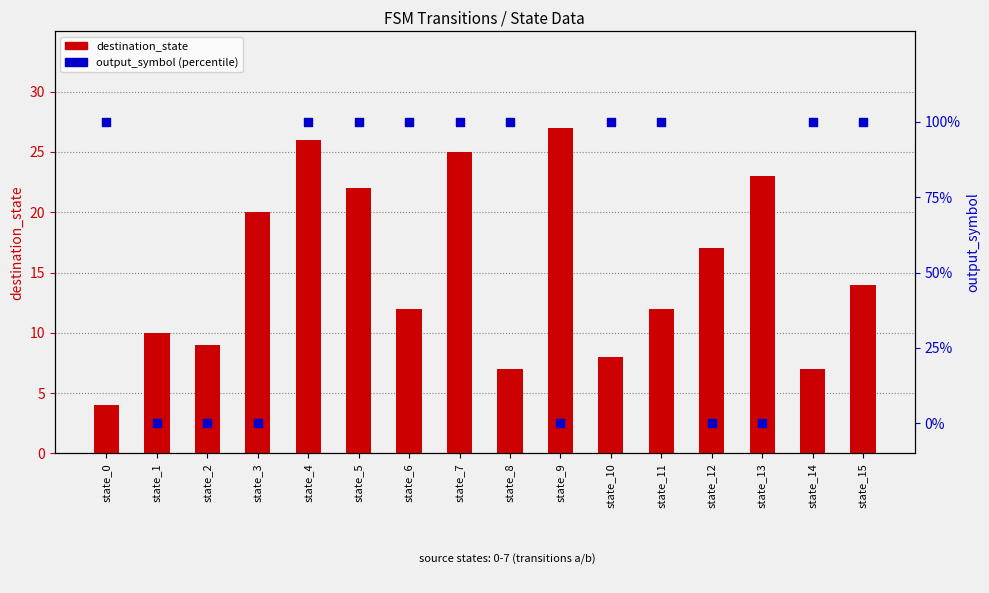

Which series has the largest Y range (max minus min)?

destination_state